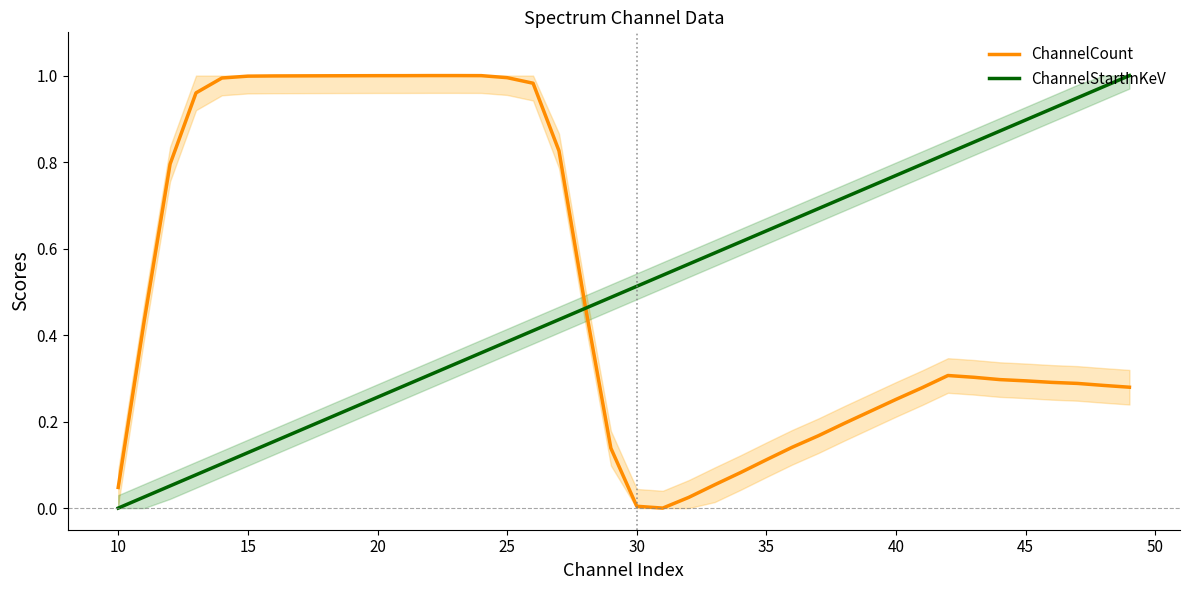

Is it true that ChannelStartInKeV equals 1.4 at 45?

False